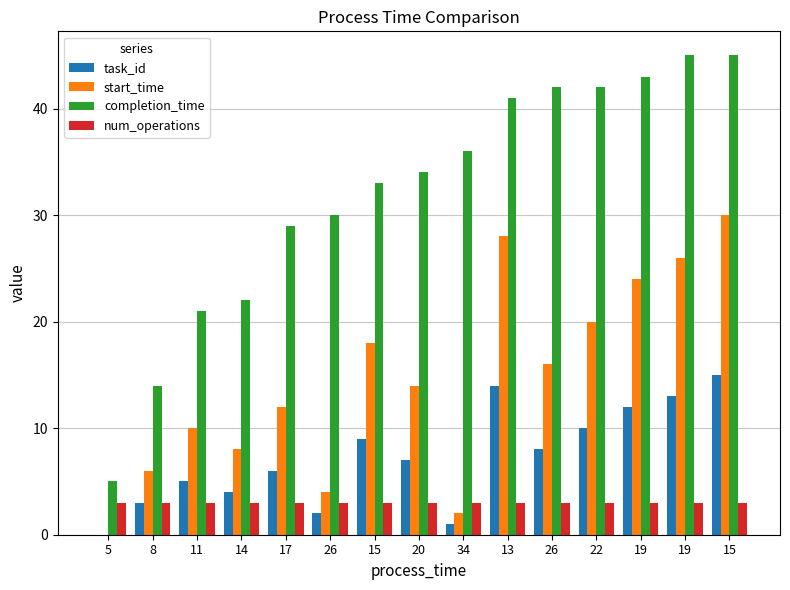

True or false: start_time has a value of 3 at 34.

False